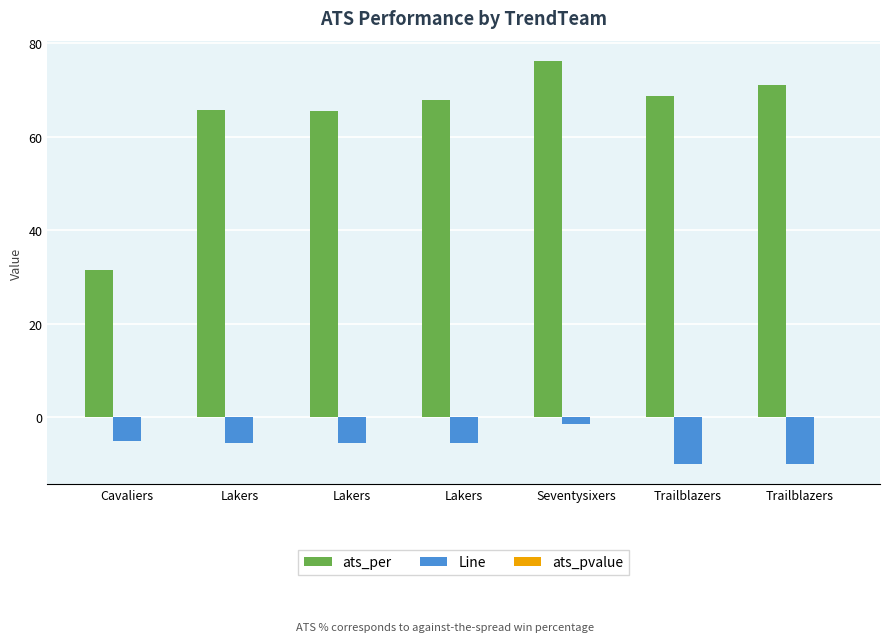

What is the sum of all Line values?

-43.0